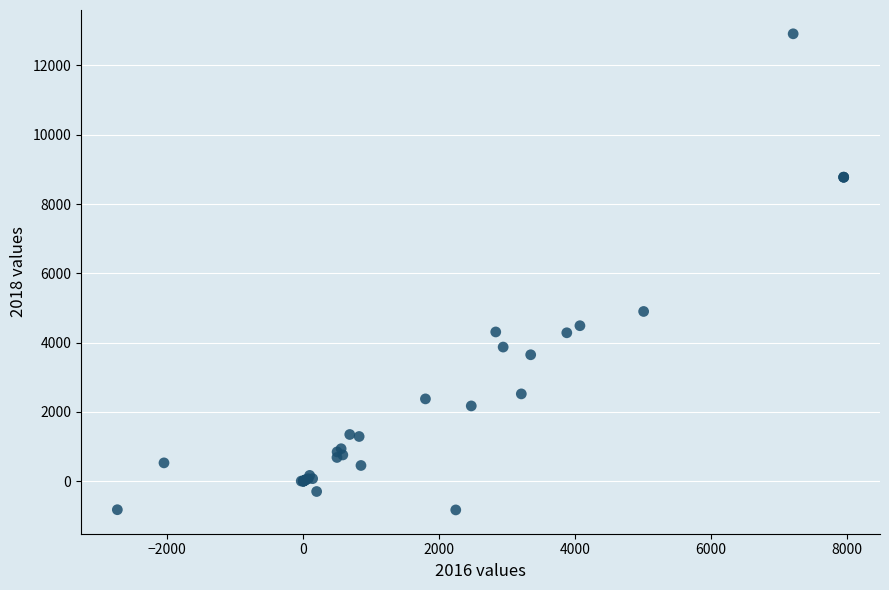

What Y value in the scatter plot is closest to 6042?

4900.0